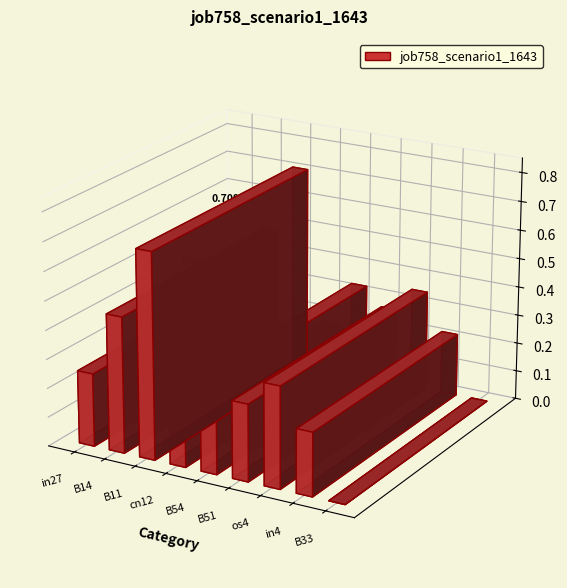

What value does the data have at os4?

0.3